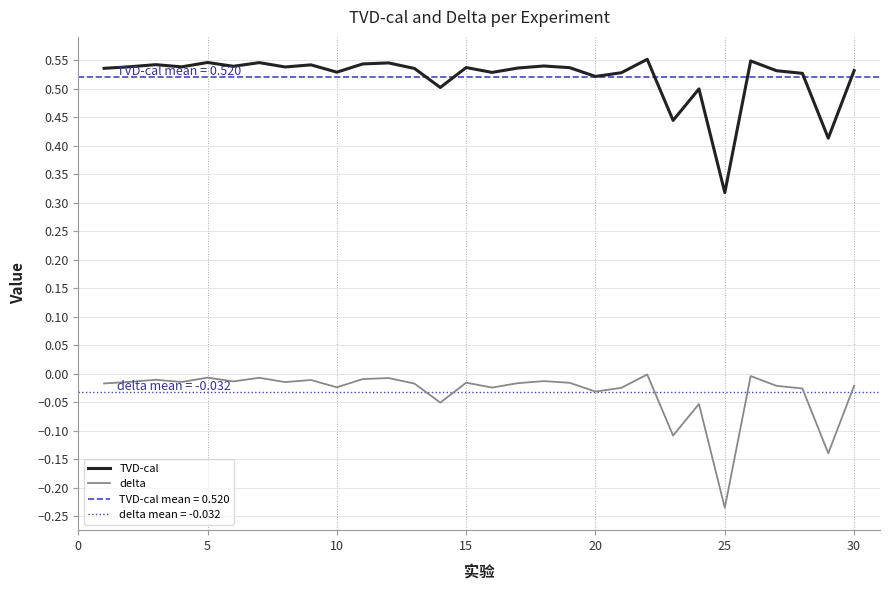

Rank the series by their average value, from highest to lowest.

TVD-cal, delta